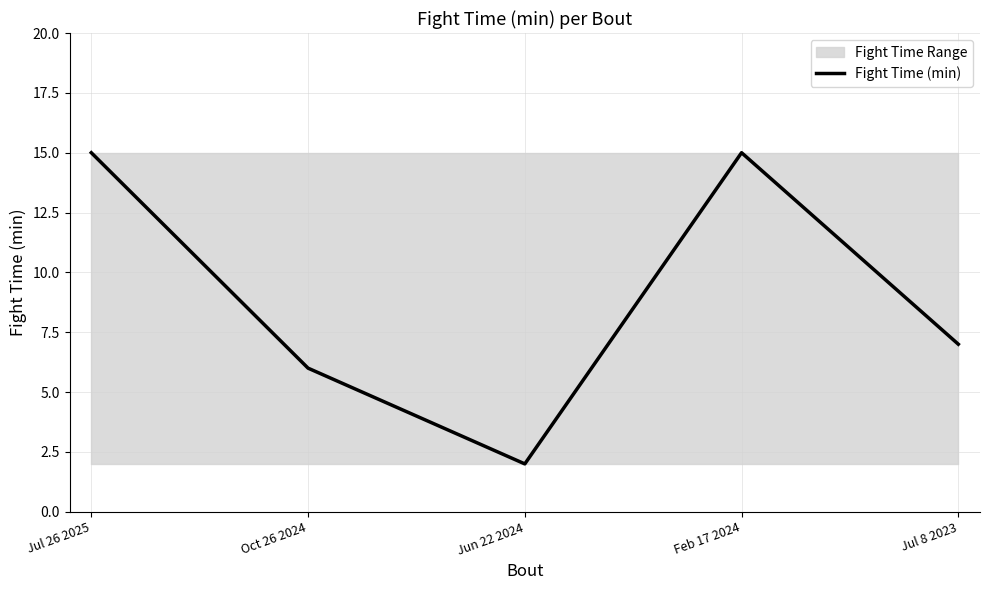

At which category does the data reach its first local valley?

Jun 22 2024